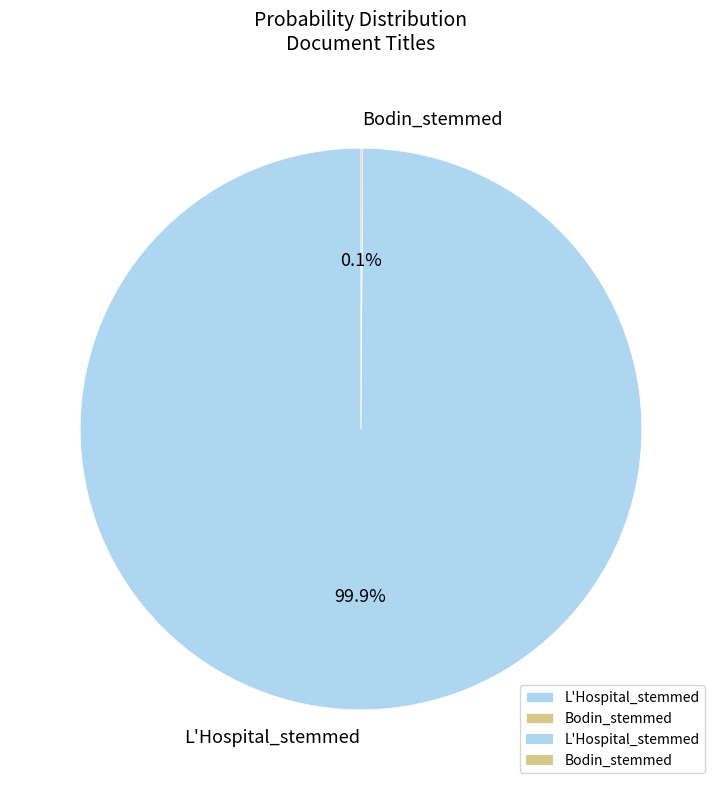

What is the largest slice in the pie chart?

L'Hospital_stemmed